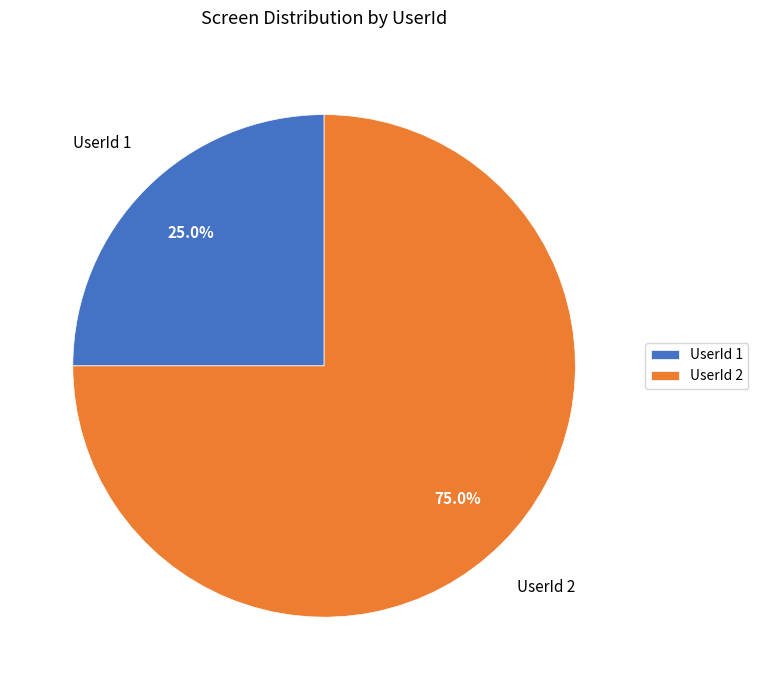

To the nearest percent, what is the difference between the largest and smallest slice percentages?

50%